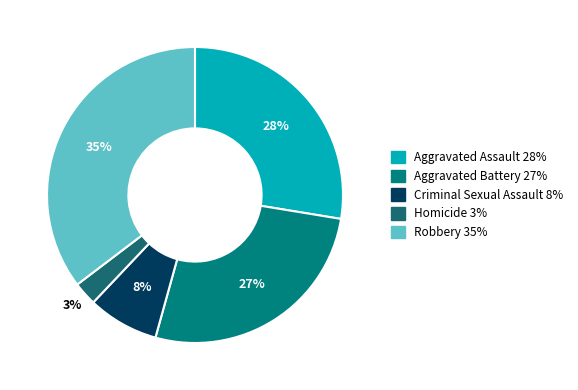

Combined, do Aggravated Battery and Aggravated Assault account for over 50%?

Yes